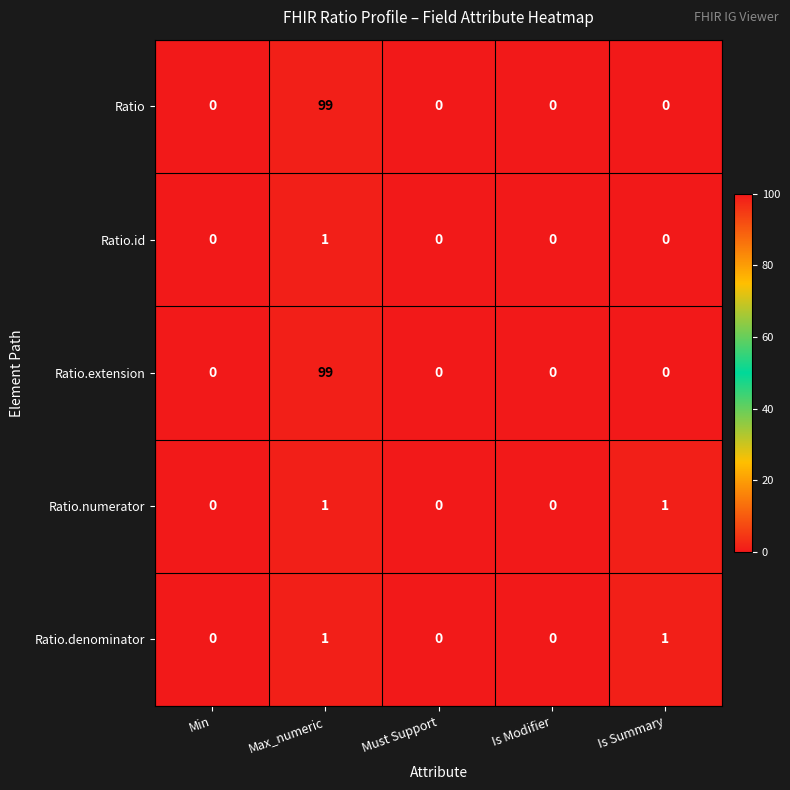

Which category has the highest value across all series?

Max_numeric